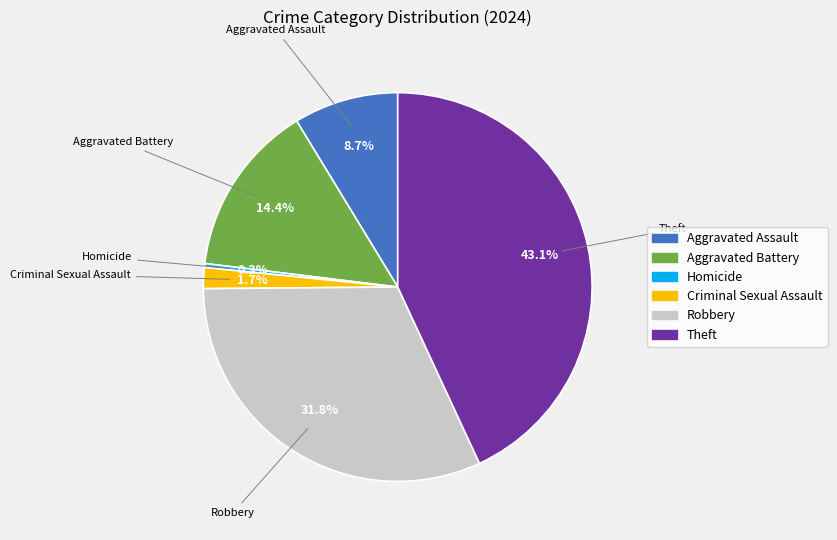

What is the smallest slice in the pie chart?

Homicide